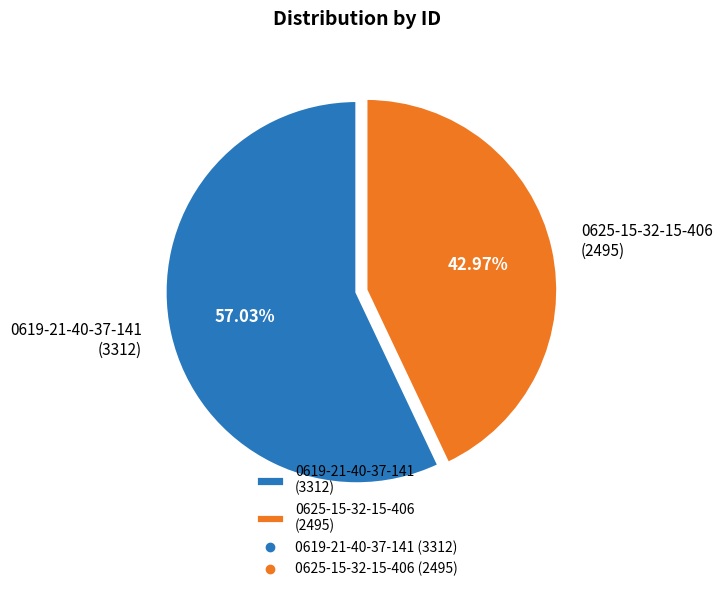

What is the ratio of the value at 0625-15-32-15-406 to the value at 0619-21-40-37-141?

0.8